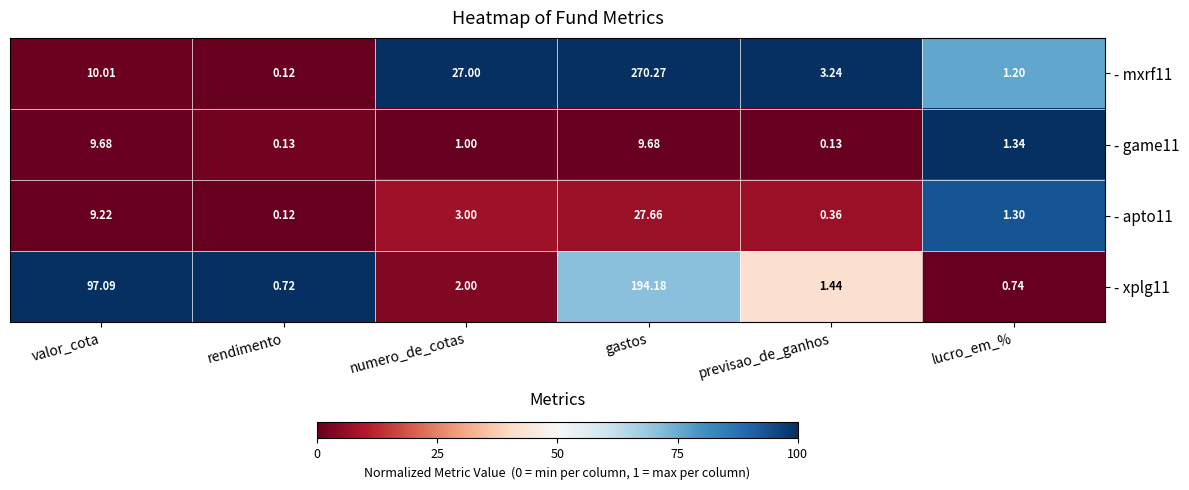

Which category has the lowest value across all series?

rendimento